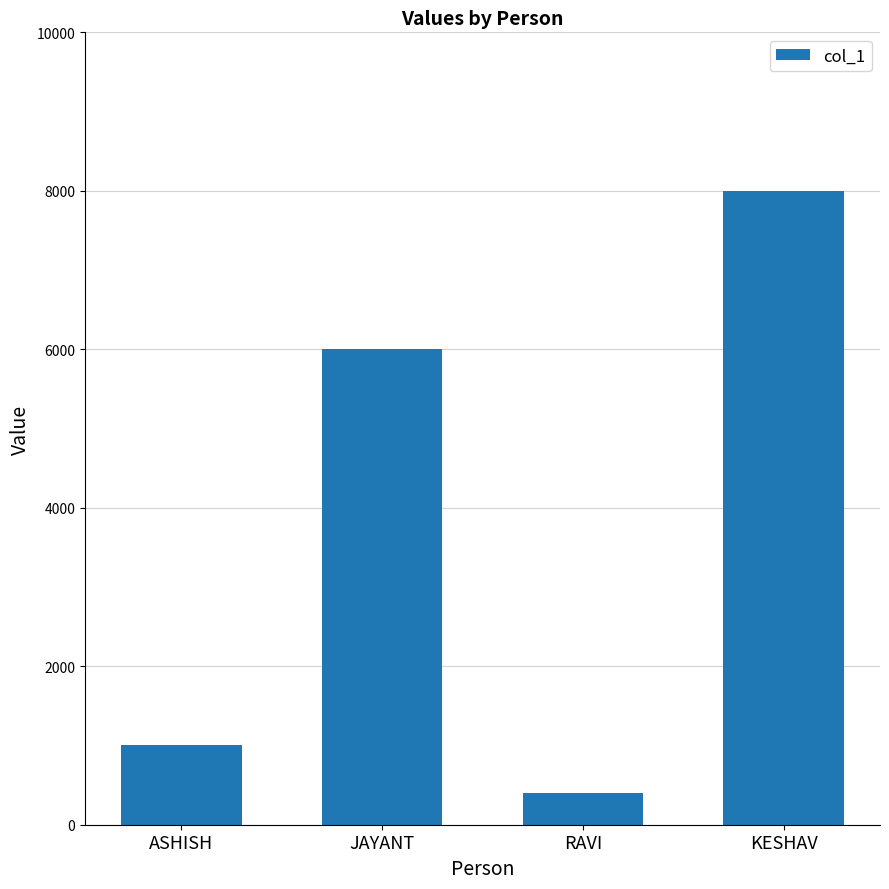

Between KESHAV and JAYANT, which is larger?

KESHAV